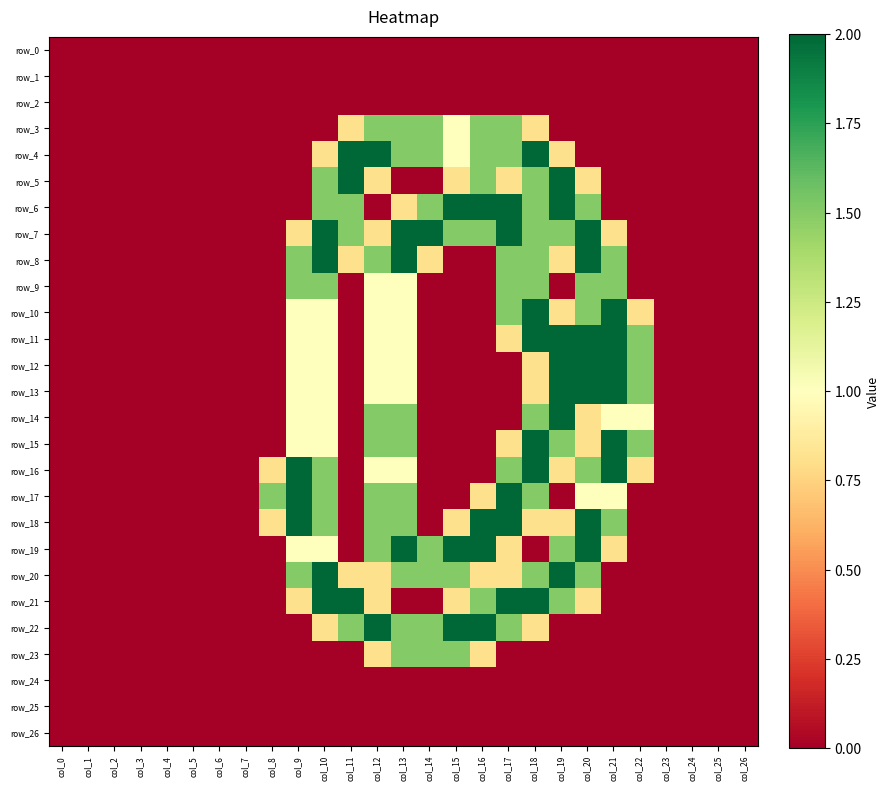

Reading right to left, extract all data points from this chart.

row_0: col_26=0.0	col_25=0.0	col_24=0.0	col_23=0.0	col_22=0.0	col_21=0.0	col_20=0.0	col_19=0.0	col_18=0.0	col_17=0.0	col_16=0.0	col_15=0.0	col_14=0.0	col_13=0.0	col_12=0.0	col_11=0.0	col_10=0.0	col_9=0.0	col_8=0.0	col_7=0.0	col_6=0.0	col_5=0.0	col_4=0.0	col_3=0.0	col_2=0.0	col_1=0.0	col_0=0.0
row_1: col_26=0.0	col_25=0.0	col_24=0.0	col_23=0.0	col_22=0.0	col_21=0.0	col_20=0.0	col_19=0.0	col_18=0.0	col_17=0.0	col_16=0.0	col_15=0.0	col_14=0.0	col_13=0.0	col_12=0.0	col_11=0.0	col_10=0.0	col_9=0.0	col_8=0.0	col_7=0.0	col_6=0.0	col_5=0.0	col_4=0.0	col_3=0.0	col_2=0.0	col_1=0.0	col_0=0.0
row_2: col_26=0.0	col_25=0.0	col_24=0.0	col_23=0.0	col_22=0.0	col_21=0.0	col_20=0.0	col_19=0.0	col_18=0.0	col_17=0.0	col_16=0.0	col_15=0.0	col_14=0.0	col_13=0.0	col_12=0.0	col_11=0.0	col_10=0.0	col_9=0.0	col_8=0.0	col_7=0.0	col_6=0.0	col_5=0.0	col_4=0.0	col_3=0.0	col_2=0.0	col_1=0.0	col_0=0.0
row_3: col_26=0.0	col_25=0.0	col_24=0.0	col_23=0.0	col_22=0.0	col_21=0.0	col_20=0.0	col_19=0.0	col_18=0.8	col_17=1.5	col_16=1.5	col_15=1.0	col_14=1.5	col_13=1.5	col_12=1.5	col_11=0.8	col_10=0.0	col_9=0.0	col_8=0.0	col_7=0.0	col_6=0.0	col_5=0.0	col_4=0.0	col_3=0.0	col_2=0.0	col_1=0.0	col_0=0.0
row_4: col_26=0.0	col_25=0.0	col_24=0.0	col_23=0.0	col_22=0.0	col_21=0.0	col_20=0.0	col_19=0.8	col_18=2.0	col_17=1.5	col_16=1.5	col_15=1.0	col_14=1.5	col_13=1.5	col_12=2.0	col_11=2.0	col_10=0.8	col_9=0.0	col_8=0.0	col_7=0.0	col_6=0.0	col_5=0.0	col_4=0.0	col_3=0.0	col_2=0.0	col_1=0.0	col_0=0.0
row_5: col_26=0.0	col_25=0.0	col_24=0.0	col_23=0.0	col_22=0.0	col_21=0.0	col_20=0.8	col_19=2.0	col_18=1.5	col_17=0.8	col_16=1.5	col_15=0.8	col_14=0.0	col_13=0.0	col_12=0.8	col_11=2.0	col_10=1.5	col_9=0.0	col_8=0.0	col_7=0.0	col_6=0.0	col_5=0.0	col_4=0.0	col_3=0.0	col_2=0.0	col_1=0.0	col_0=0.0
row_6: col_26=0.0	col_25=0.0	col_24=0.0	col_23=0.0	col_22=0.0	col_21=0.0	col_20=1.5	col_19=2.0	col_18=1.5	col_17=2.0	col_16=2.0	col_15=2.0	col_14=1.5	col_13=0.8	col_12=0.0	col_11=1.5	col_10=1.5	col_9=0.0	col_8=0.0	col_7=0.0	col_6=0.0	col_5=0.0	col_4=0.0	col_3=0.0	col_2=0.0	col_1=0.0	col_0=0.0
row_7: col_26=0.0	col_25=0.0	col_24=0.0	col_23=0.0	col_22=0.0	col_21=0.8	col_20=2.0	col_19=1.5	col_18=1.5	col_17=2.0	col_16=1.5	col_15=1.5	col_14=2.0	col_13=2.0	col_12=0.8	col_11=1.5	col_10=2.0	col_9=0.8	col_8=0.0	col_7=0.0	col_6=0.0	col_5=0.0	col_4=0.0	col_3=0.0	col_2=0.0	col_1=0.0	col_0=0.0
row_8: col_26=0.0	col_25=0.0	col_24=0.0	col_23=0.0	col_22=0.0	col_21=1.5	col_20=2.0	col_19=0.8	col_18=1.5	col_17=1.5	col_16=0.0	col_15=0.0	col_14=0.8	col_13=2.0	col_12=1.5	col_11=0.8	col_10=2.0	col_9=1.5	col_8=0.0	col_7=0.0	col_6=0.0	col_5=0.0	col_4=0.0	col_3=0.0	col_2=0.0	col_1=0.0	col_0=0.0
row_9: col_26=0.0	col_25=0.0	col_24=0.0	col_23=0.0	col_22=0.0	col_21=1.5	col_20=1.5	col_19=0.0	col_18=1.5	col_17=1.5	col_16=0.0	col_15=0.0	col_14=0.0	col_13=1.0	col_12=1.0	col_11=0.0	col_10=1.5	col_9=1.5	col_8=0.0	col_7=0.0	col_6=0.0	col_5=0.0	col_4=0.0	col_3=0.0	col_2=0.0	col_1=0.0	col_0=0.0
row_10: col_26=0.0	col_25=0.0	col_24=0.0	col_23=0.0	col_22=0.8	col_21=2.0	col_20=1.5	col_19=0.8	col_18=2.0	col_17=1.5	col_16=0.0	col_15=0.0	col_14=0.0	col_13=1.0	col_12=1.0	col_11=0.0	col_10=1.0	col_9=1.0	col_8=0.0	col_7=0.0	col_6=0.0	col_5=0.0	col_4=0.0	col_3=0.0	col_2=0.0	col_1=0.0	col_0=0.0
row_11: col_26=0.0	col_25=0.0	col_24=0.0	col_23=0.0	col_22=1.5	col_21=2.0	col_20=2.0	col_19=2.0	col_18=2.0	col_17=0.8	col_16=0.0	col_15=0.0	col_14=0.0	col_13=1.0	col_12=1.0	col_11=0.0	col_10=1.0	col_9=1.0	col_8=0.0	col_7=0.0	col_6=0.0	col_5=0.0	col_4=0.0	col_3=0.0	col_2=0.0	col_1=0.0	col_0=0.0
row_12: col_26=0.0	col_25=0.0	col_24=0.0	col_23=0.0	col_22=1.5	col_21=2.0	col_20=2.0	col_19=2.0	col_18=0.8	col_17=0.0	col_16=0.0	col_15=0.0	col_14=0.0	col_13=1.0	col_12=1.0	col_11=0.0	col_10=1.0	col_9=1.0	col_8=0.0	col_7=0.0	col_6=0.0	col_5=0.0	col_4=0.0	col_3=0.0	col_2=0.0	col_1=0.0	col_0=0.0
row_13: col_26=0.0	col_25=0.0	col_24=0.0	col_23=0.0	col_22=1.5	col_21=2.0	col_20=2.0	col_19=2.0	col_18=0.8	col_17=0.0	col_16=0.0	col_15=0.0	col_14=0.0	col_13=1.0	col_12=1.0	col_11=0.0	col_10=1.0	col_9=1.0	col_8=0.0	col_7=0.0	col_6=0.0	col_5=0.0	col_4=0.0	col_3=0.0	col_2=0.0	col_1=0.0	col_0=0.0
row_14: col_26=0.0	col_25=0.0	col_24=0.0	col_23=0.0	col_22=1.0	col_21=1.0	col_20=0.8	col_19=2.0	col_18=1.5	col_17=0.0	col_16=0.0	col_15=0.0	col_14=0.0	col_13=1.5	col_12=1.5	col_11=0.0	col_10=1.0	col_9=1.0	col_8=0.0	col_7=0.0	col_6=0.0	col_5=0.0	col_4=0.0	col_3=0.0	col_2=0.0	col_1=0.0	col_0=0.0
row_15: col_26=0.0	col_25=0.0	col_24=0.0	col_23=0.0	col_22=1.5	col_21=2.0	col_20=0.8	col_19=1.5	col_18=2.0	col_17=0.8	col_16=0.0	col_15=0.0	col_14=0.0	col_13=1.5	col_12=1.5	col_11=0.0	col_10=1.0	col_9=1.0	col_8=0.0	col_7=0.0	col_6=0.0	col_5=0.0	col_4=0.0	col_3=0.0	col_2=0.0	col_1=0.0	col_0=0.0
row_16: col_26=0.0	col_25=0.0	col_24=0.0	col_23=0.0	col_22=0.8	col_21=2.0	col_20=1.5	col_19=0.8	col_18=2.0	col_17=1.5	col_16=0.0	col_15=0.0	col_14=0.0	col_13=1.0	col_12=1.0	col_11=0.0	col_10=1.5	col_9=2.0	col_8=0.8	col_7=0.0	col_6=0.0	col_5=0.0	col_4=0.0	col_3=0.0	col_2=0.0	col_1=0.0	col_0=0.0
row_17: col_26=0.0	col_25=0.0	col_24=0.0	col_23=0.0	col_22=0.0	col_21=1.0	col_20=1.0	col_19=0.0	col_18=1.5	col_17=2.0	col_16=0.8	col_15=0.0	col_14=0.0	col_13=1.5	col_12=1.5	col_11=0.0	col_10=1.5	col_9=2.0	col_8=1.5	col_7=0.0	col_6=0.0	col_5=0.0	col_4=0.0	col_3=0.0	col_2=0.0	col_1=0.0	col_0=0.0
row_18: col_26=0.0	col_25=0.0	col_24=0.0	col_23=0.0	col_22=0.0	col_21=1.5	col_20=2.0	col_19=0.8	col_18=0.8	col_17=2.0	col_16=2.0	col_15=0.8	col_14=0.0	col_13=1.5	col_12=1.5	col_11=0.0	col_10=1.5	col_9=2.0	col_8=0.8	col_7=0.0	col_6=0.0	col_5=0.0	col_4=0.0	col_3=0.0	col_2=0.0	col_1=0.0	col_0=0.0
row_19: col_26=0.0	col_25=0.0	col_24=0.0	col_23=0.0	col_22=0.0	col_21=0.8	col_20=2.0	col_19=1.5	col_18=0.0	col_17=0.8	col_16=2.0	col_15=2.0	col_14=1.5	col_13=2.0	col_12=1.5	col_11=0.0	col_10=1.0	col_9=1.0	col_8=0.0	col_7=0.0	col_6=0.0	col_5=0.0	col_4=0.0	col_3=0.0	col_2=0.0	col_1=0.0	col_0=0.0
row_20: col_26=0.0	col_25=0.0	col_24=0.0	col_23=0.0	col_22=0.0	col_21=0.0	col_20=1.5	col_19=2.0	col_18=1.5	col_17=0.8	col_16=0.8	col_15=1.5	col_14=1.5	col_13=1.5	col_12=0.8	col_11=0.8	col_10=2.0	col_9=1.5	col_8=0.0	col_7=0.0	col_6=0.0	col_5=0.0	col_4=0.0	col_3=0.0	col_2=0.0	col_1=0.0	col_0=0.0
row_21: col_26=0.0	col_25=0.0	col_24=0.0	col_23=0.0	col_22=0.0	col_21=0.0	col_20=0.8	col_19=1.5	col_18=2.0	col_17=2.0	col_16=1.5	col_15=0.8	col_14=0.0	col_13=0.0	col_12=0.8	col_11=2.0	col_10=2.0	col_9=0.8	col_8=0.0	col_7=0.0	col_6=0.0	col_5=0.0	col_4=0.0	col_3=0.0	col_2=0.0	col_1=0.0	col_0=0.0
row_22: col_26=0.0	col_25=0.0	col_24=0.0	col_23=0.0	col_22=0.0	col_21=0.0	col_20=0.0	col_19=0.0	col_18=0.8	col_17=1.5	col_16=2.0	col_15=2.0	col_14=1.5	col_13=1.5	col_12=2.0	col_11=1.5	col_10=0.8	col_9=0.0	col_8=0.0	col_7=0.0	col_6=0.0	col_5=0.0	col_4=0.0	col_3=0.0	col_2=0.0	col_1=0.0	col_0=0.0
row_23: col_26=0.0	col_25=0.0	col_24=0.0	col_23=0.0	col_22=0.0	col_21=0.0	col_20=0.0	col_19=0.0	col_18=0.0	col_17=0.0	col_16=0.8	col_15=1.5	col_14=1.5	col_13=1.5	col_12=0.8	col_11=0.0	col_10=0.0	col_9=0.0	col_8=0.0	col_7=0.0	col_6=0.0	col_5=0.0	col_4=0.0	col_3=0.0	col_2=0.0	col_1=0.0	col_0=0.0
row_24: col_26=0.0	col_25=0.0	col_24=0.0	col_23=0.0	col_22=0.0	col_21=0.0	col_20=0.0	col_19=0.0	col_18=0.0	col_17=0.0	col_16=0.0	col_15=0.0	col_14=0.0	col_13=0.0	col_12=0.0	col_11=0.0	col_10=0.0	col_9=0.0	col_8=0.0	col_7=0.0	col_6=0.0	col_5=0.0	col_4=0.0	col_3=0.0	col_2=0.0	col_1=0.0	col_0=0.0
row_25: col_26=0.0	col_25=0.0	col_24=0.0	col_23=0.0	col_22=0.0	col_21=0.0	col_20=0.0	col_19=0.0	col_18=0.0	col_17=0.0	col_16=0.0	col_15=0.0	col_14=0.0	col_13=0.0	col_12=0.0	col_11=0.0	col_10=0.0	col_9=0.0	col_8=0.0	col_7=0.0	col_6=0.0	col_5=0.0	col_4=0.0	col_3=0.0	col_2=0.0	col_1=0.0	col_0=0.0
row_26: col_26=0.0	col_25=0.0	col_24=0.0	col_23=0.0	col_22=0.0	col_21=0.0	col_20=0.0	col_19=0.0	col_18=0.0	col_17=0.0	col_16=0.0	col_15=0.0	col_14=0.0	col_13=0.0	col_12=0.0	col_11=0.0	col_10=0.0	col_9=0.0	col_8=0.0	col_7=0.0	col_6=0.0	col_5=0.0	col_4=0.0	col_3=0.0	col_2=0.0	col_1=0.0	col_0=0.0